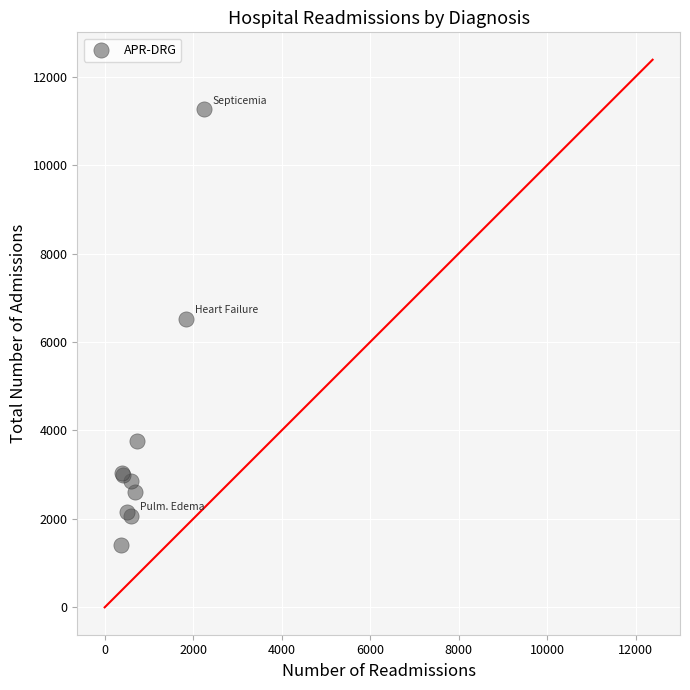

What Y value in the scatter plot is closest to 6334?

6531